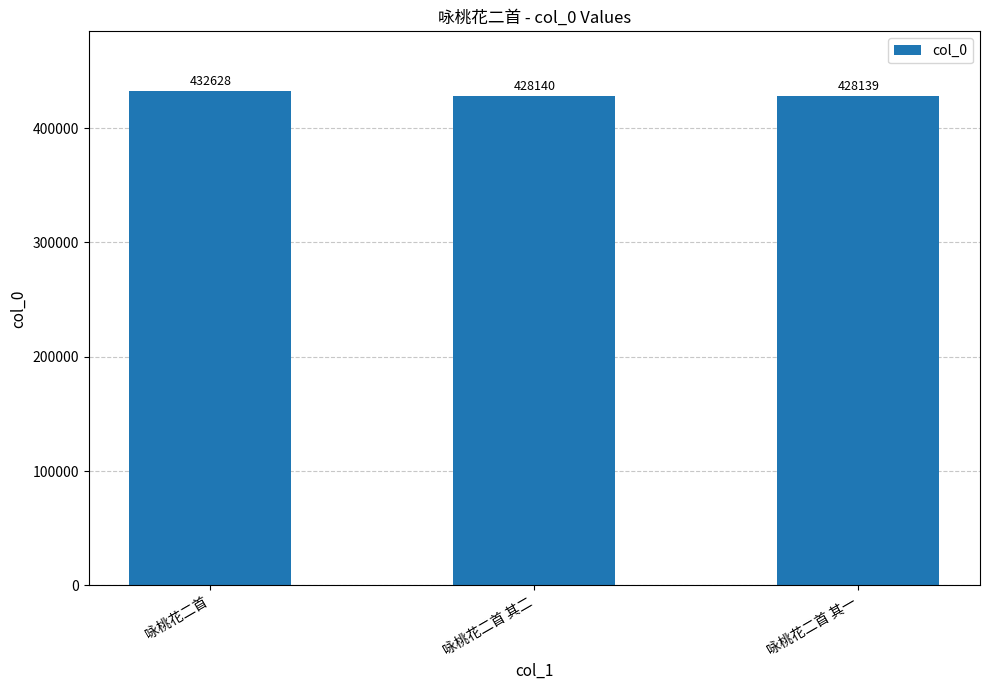

What is the label of the 2nd bar from the left?

咏桃花二首 其二